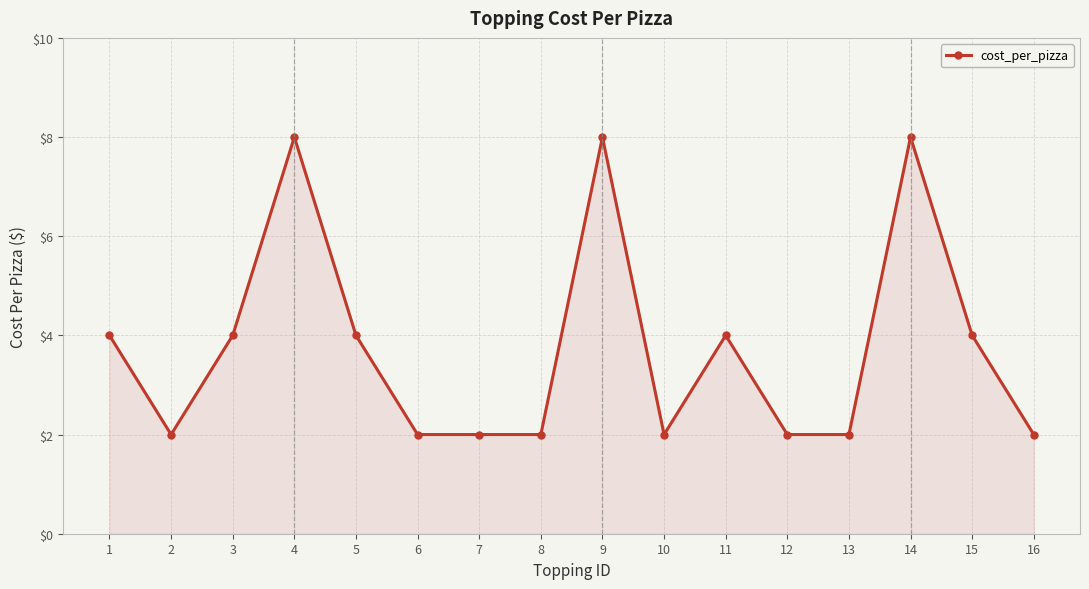

Between 8 and 5, which is larger?

5